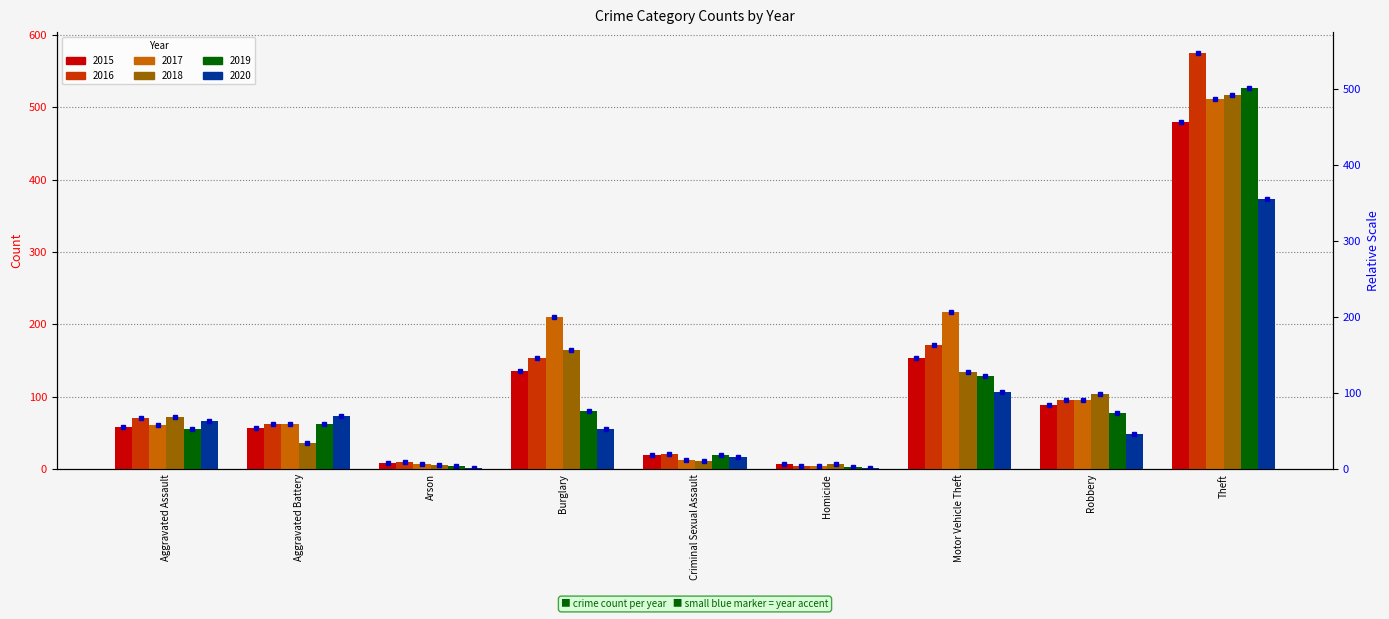

What position from the right is Homicide?

4